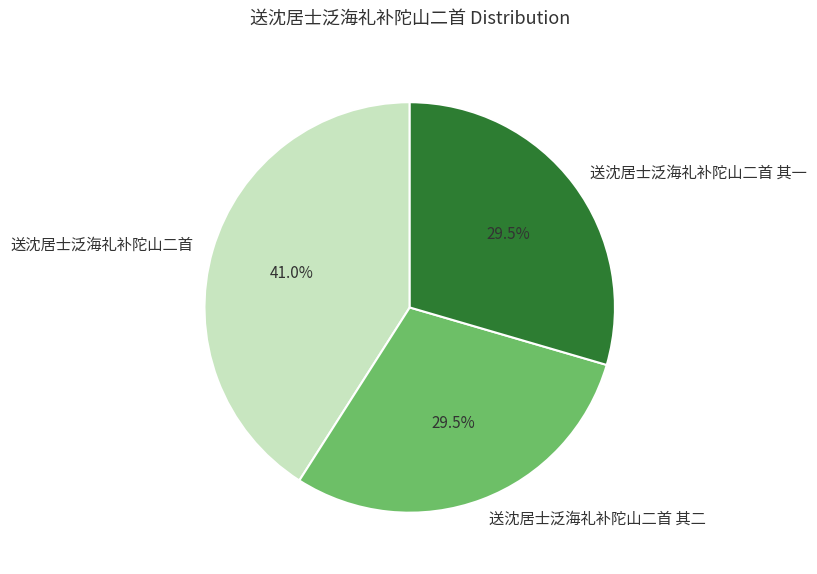

To the nearest percent, what is the average slice percentage?

33%